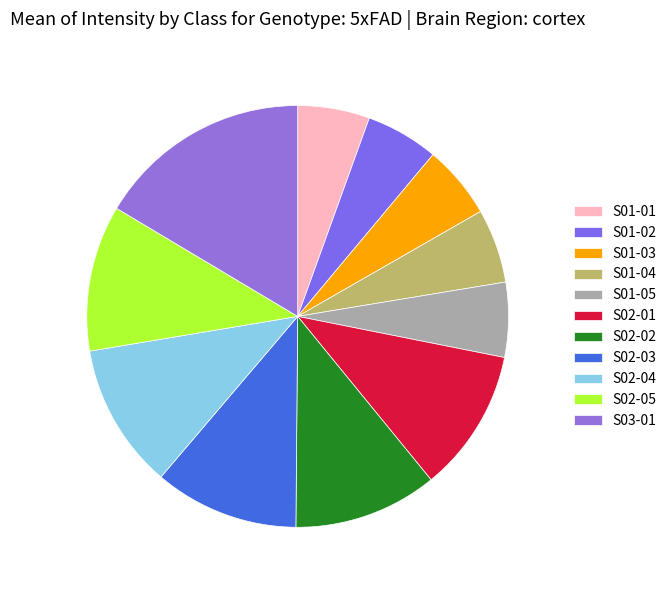

Rank the categories by value from highest to lowest.

S03-01, S02-05, S02-04, S02-03, S02-02, S02-01, S01-05, S01-04, S01-03, S01-02, S01-01